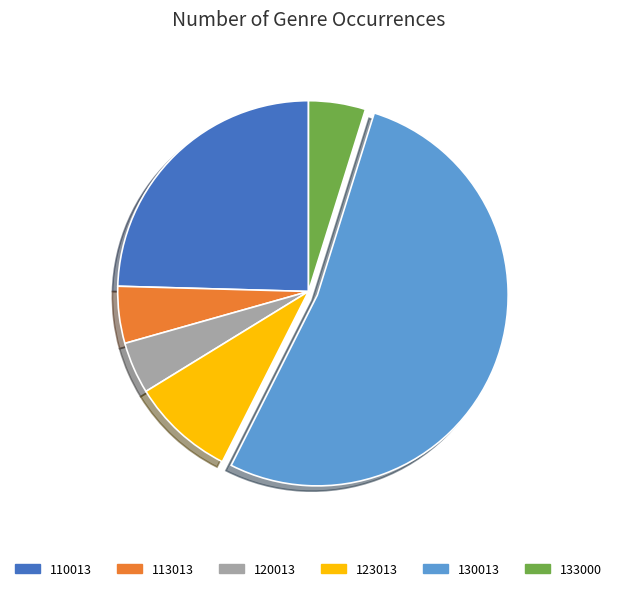

Which slice is the largest?

130013